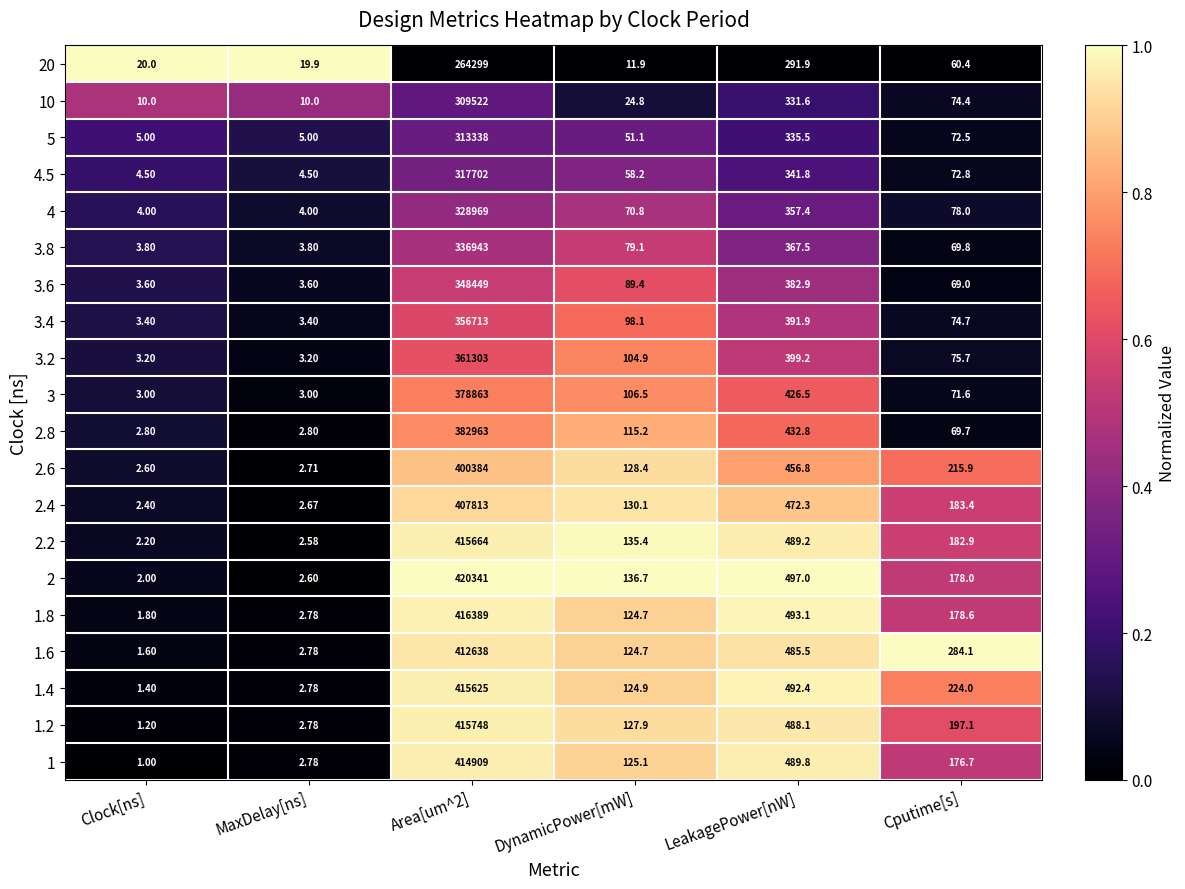

Where is 2.2 nearest to the value 207833?

LeakagePower[nW]